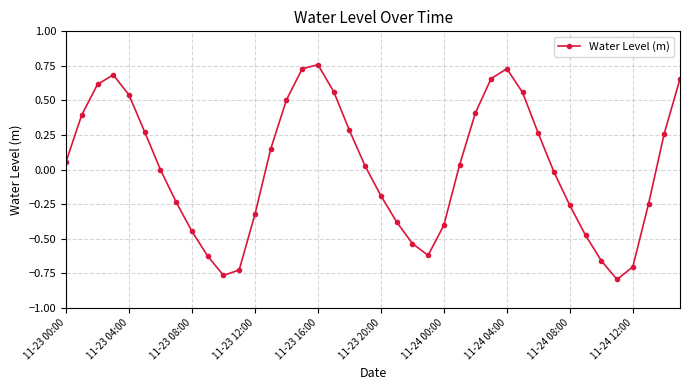

True or false: there are more than 2 points higher than both neighbors.

True